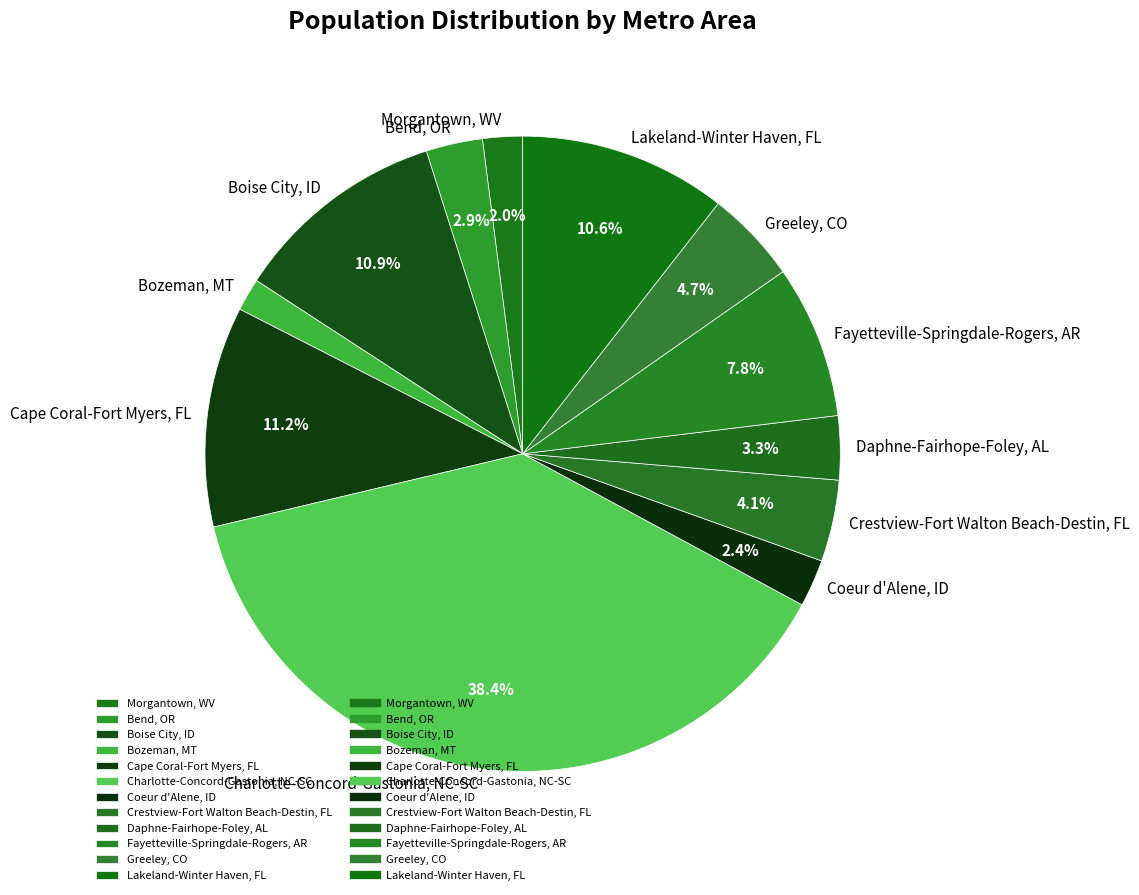

To the nearest percent, what is the average slice percentage?

8%